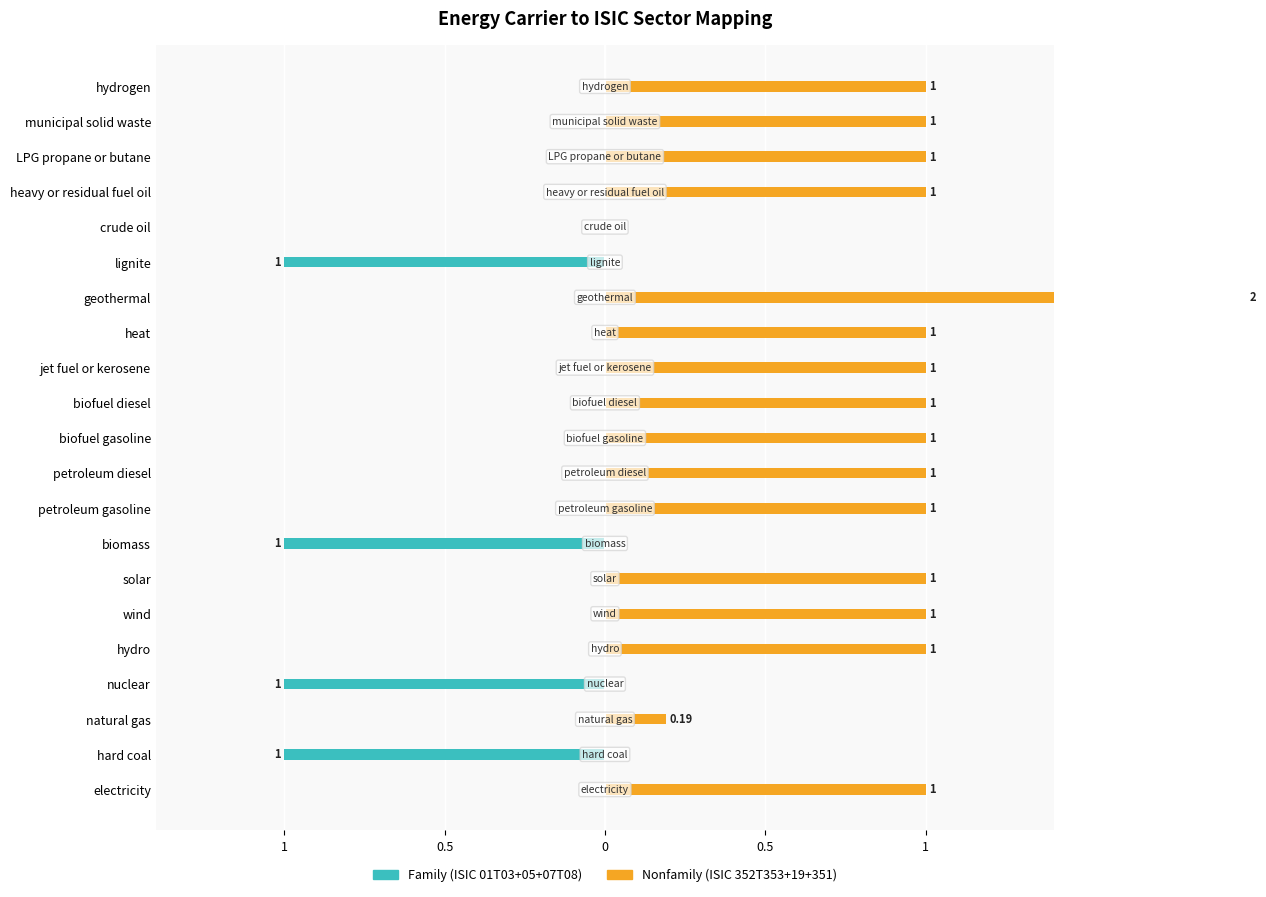

What is the total value across all series at hydro?

1.0